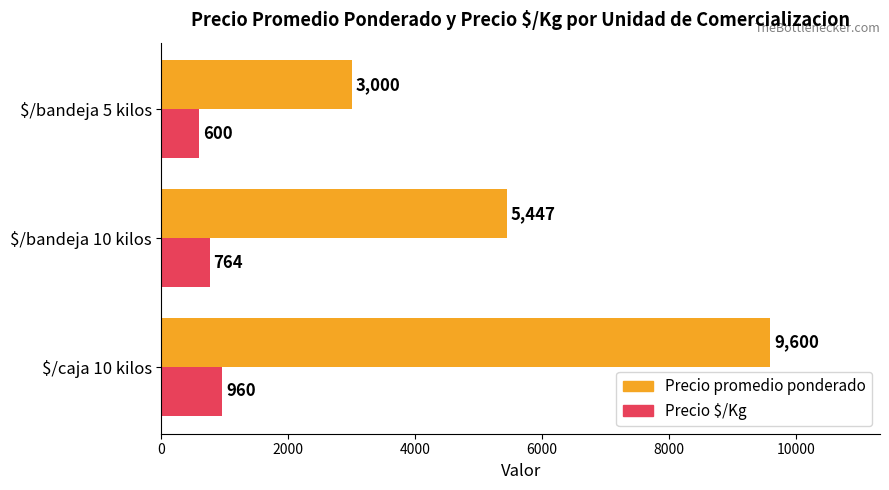

Rank the categories by Precio promedio ponderado value from highest to lowest.

$/caja 10 kilos, $/bandeja 10 kilos, $/bandeja 5 kilos